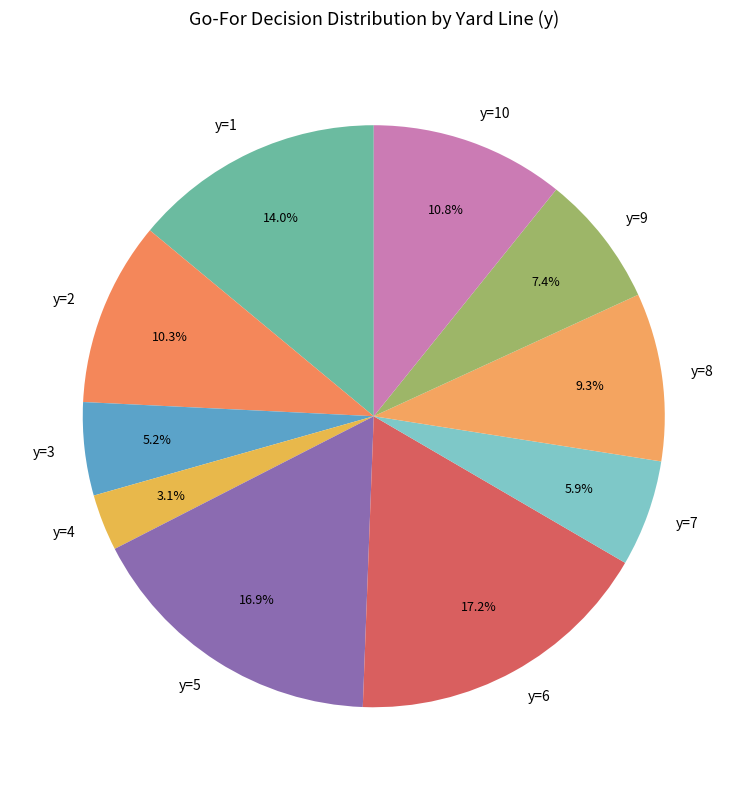

To the nearest percent, what percentage of the pie is y=2?

10%